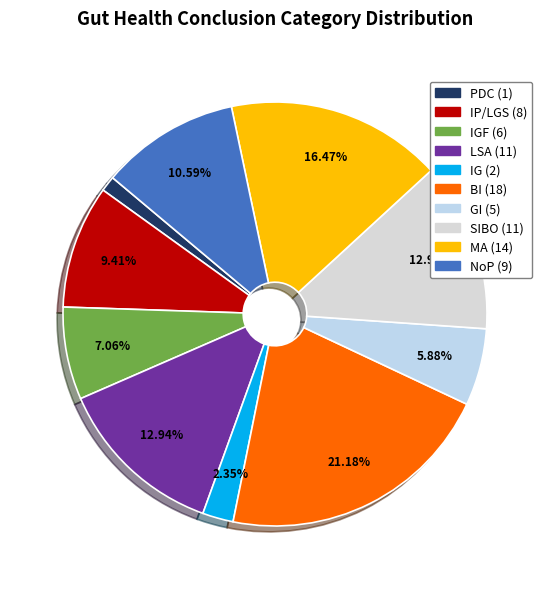

Which slice is the smallest?

PDC